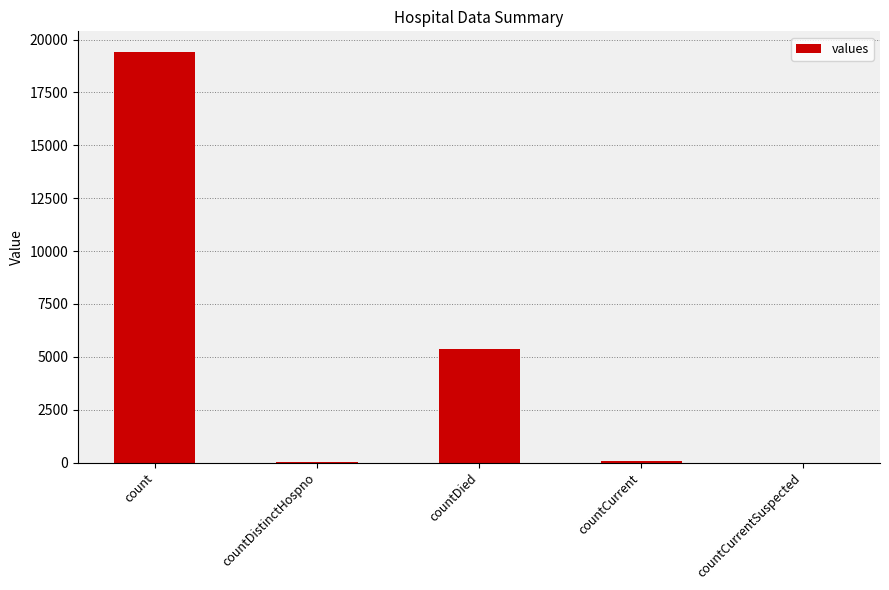

What is the change in value from count to countDied?

-14063